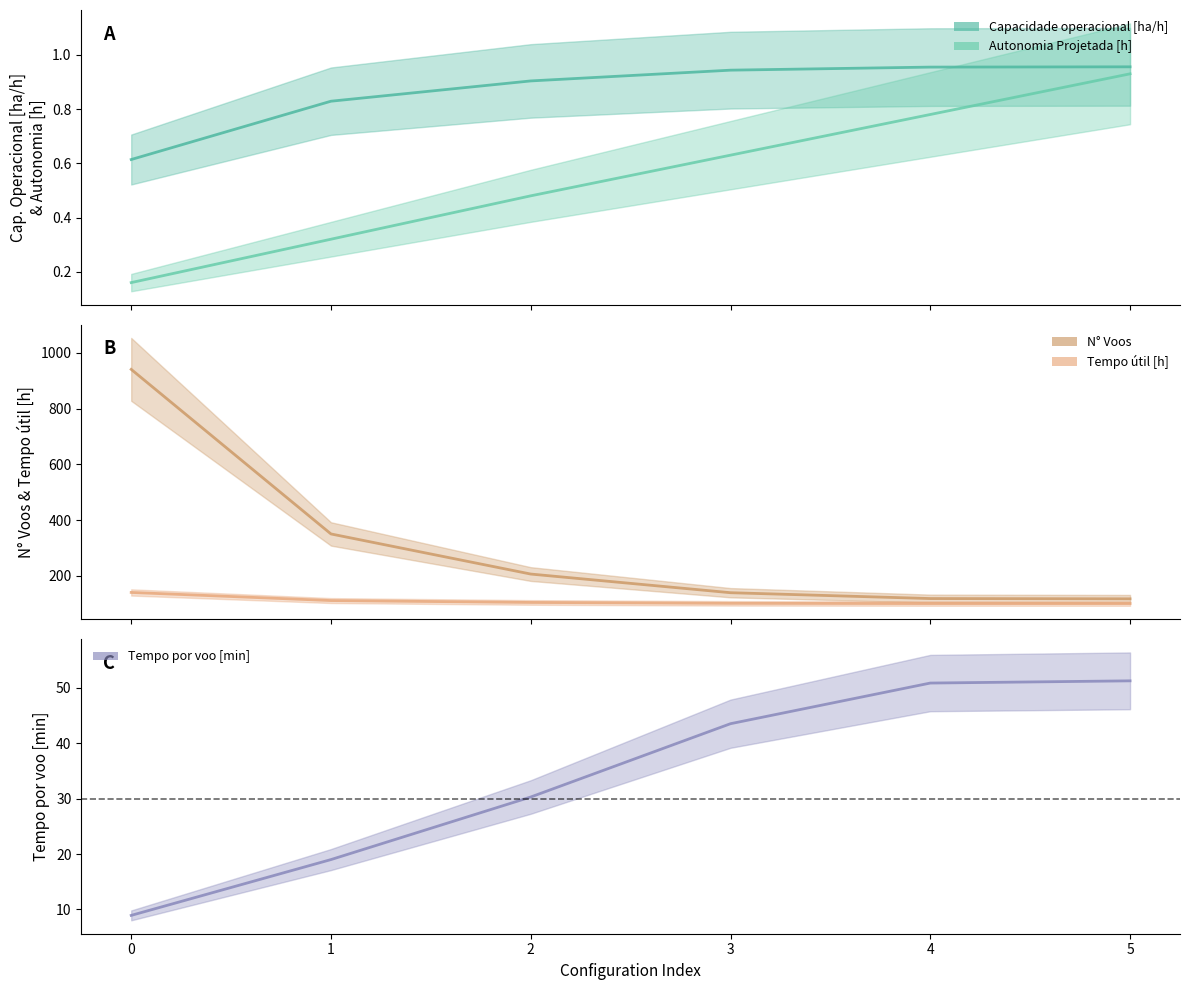

How many values in the N Voos series exceed 206?

2